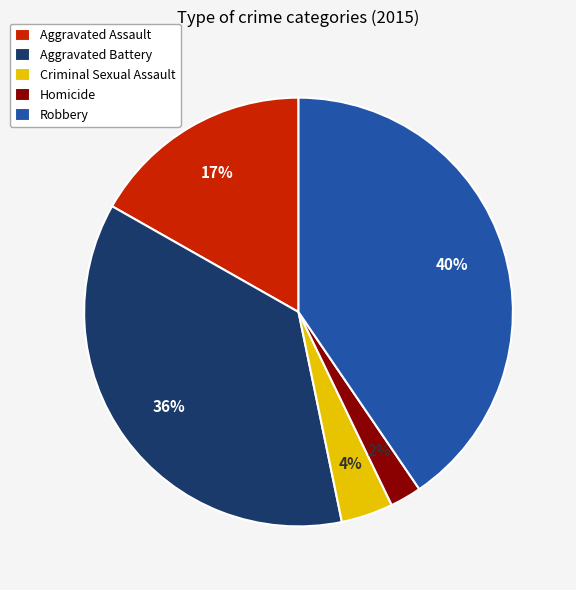

What percentage is the Aggravated Battery slice, to the nearest percent?

36%